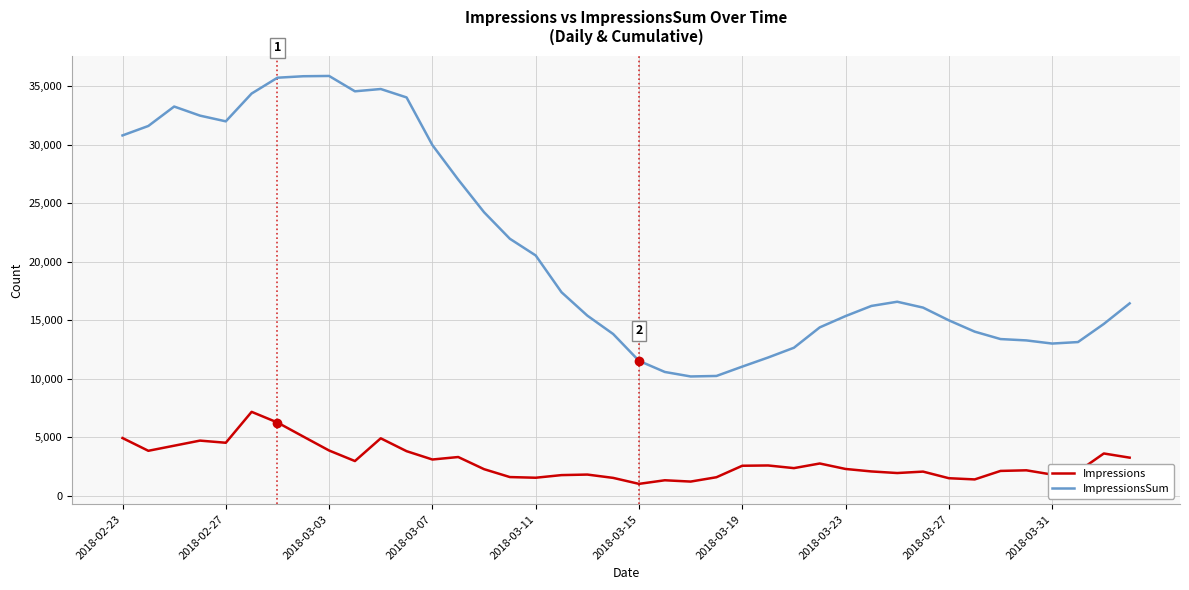

Which series has the largest range (max minus min)?

ImpressionsSum